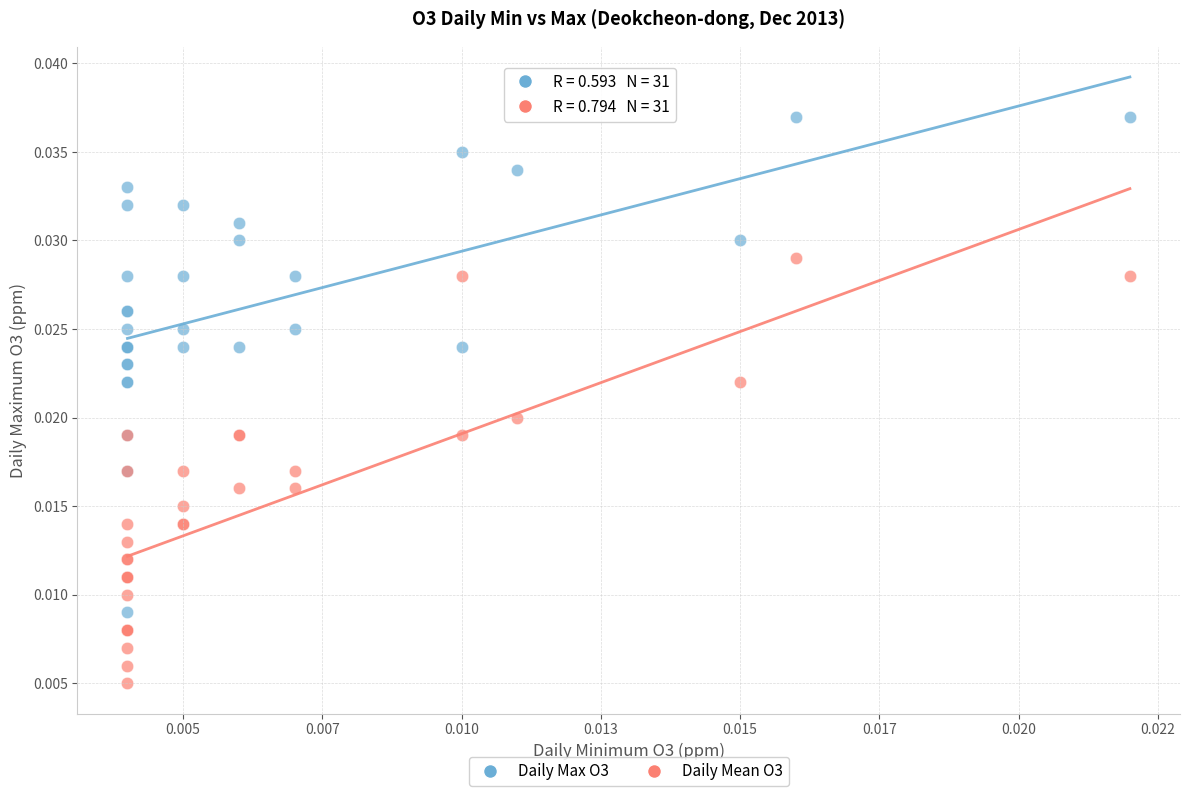

Which series reaches the maximum Y coordinate?

Daily Max O3